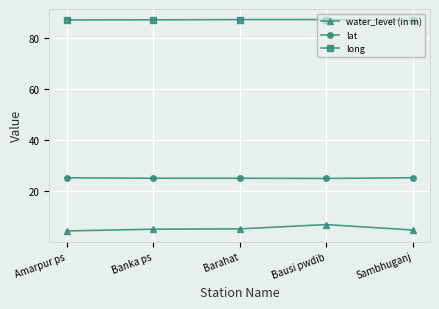

True or false: lat has more than 2 interior local peaks.

False